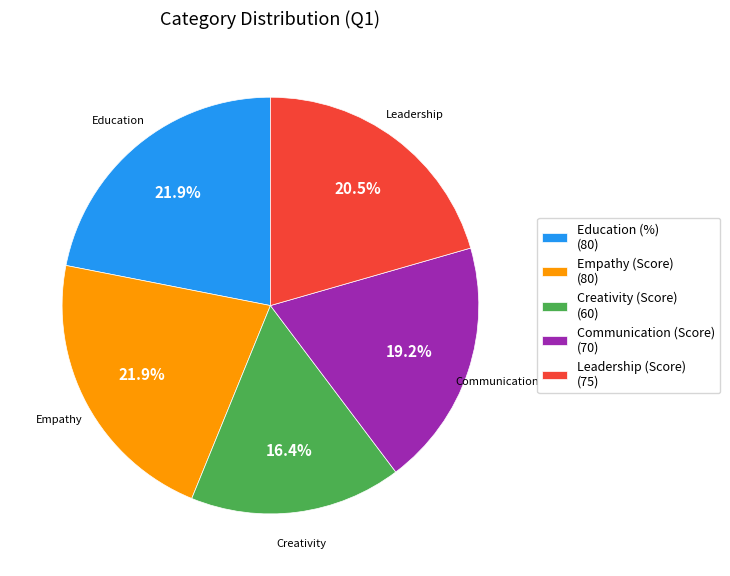

How much of the chart is everything except Communication (Score) (70)?

80.8%